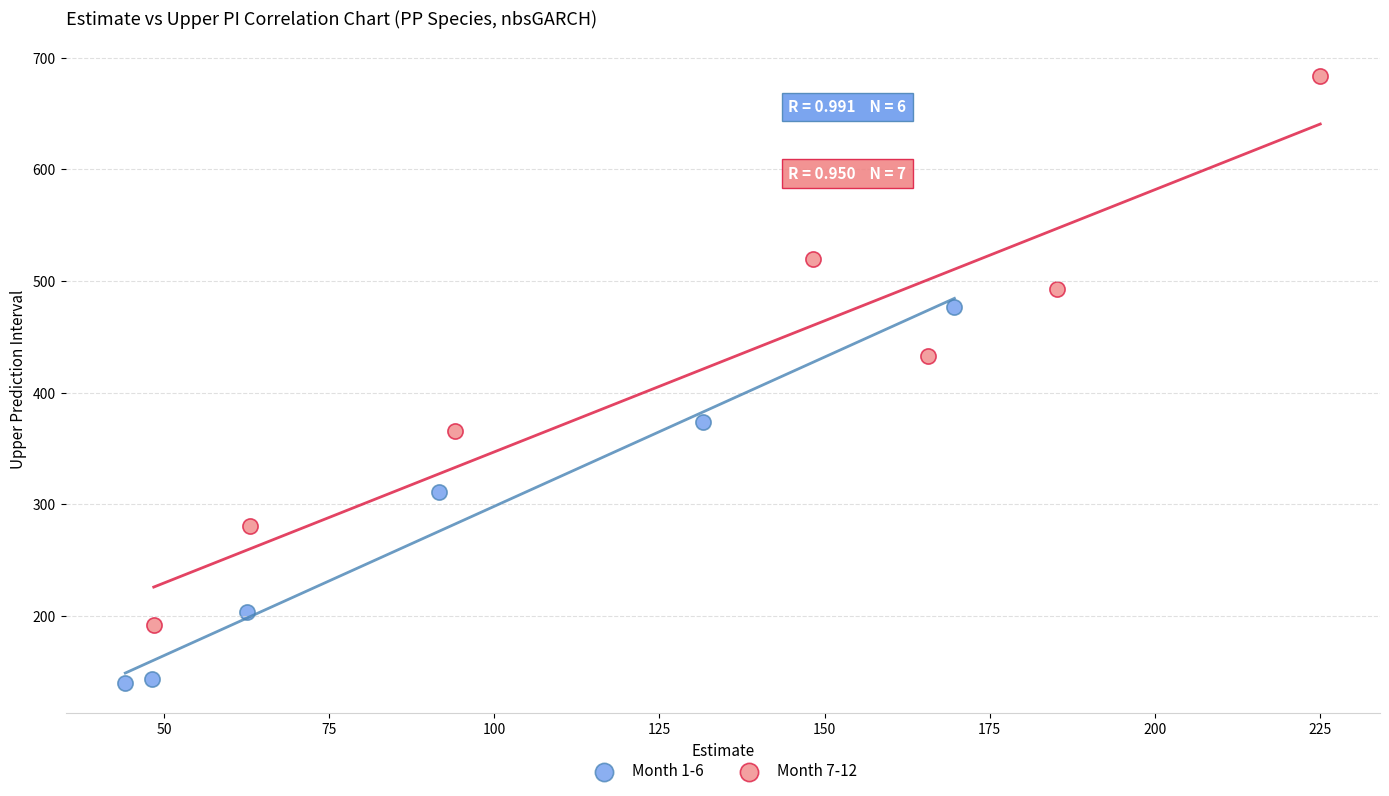

Which series contains the lowest Y value?

Month 1-6